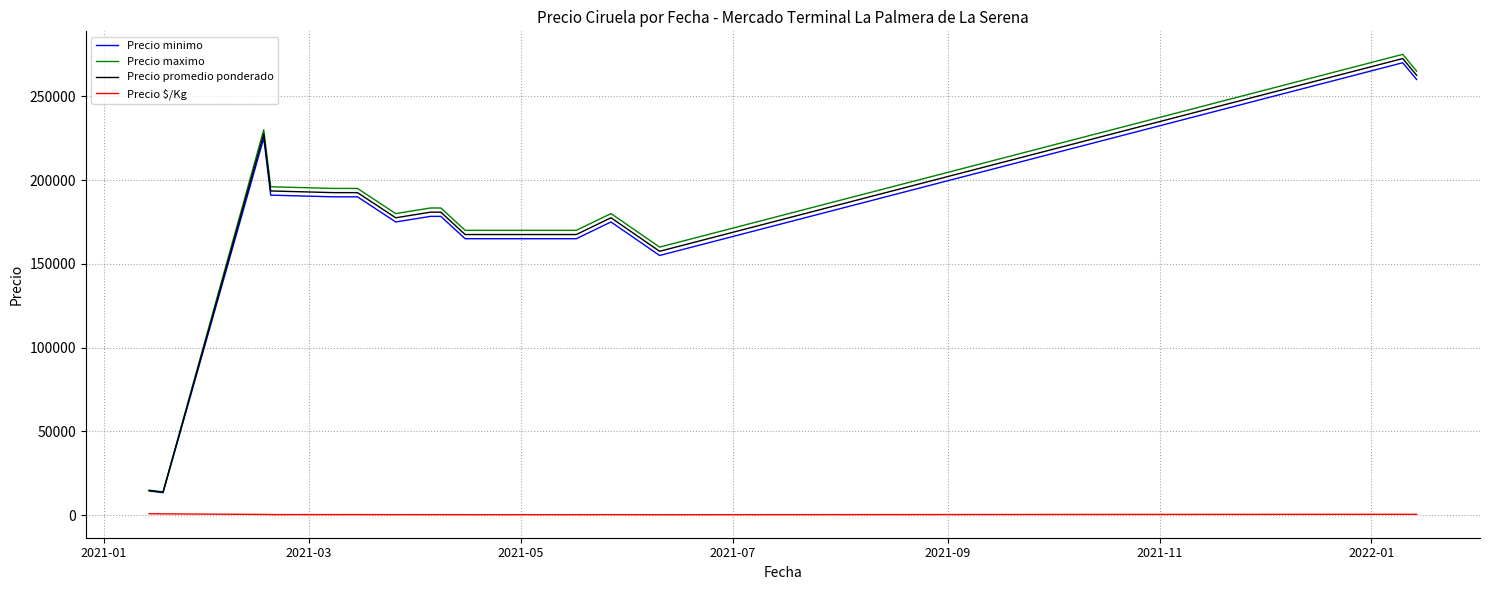

What is the maximum value shown in the chart?

275000.0